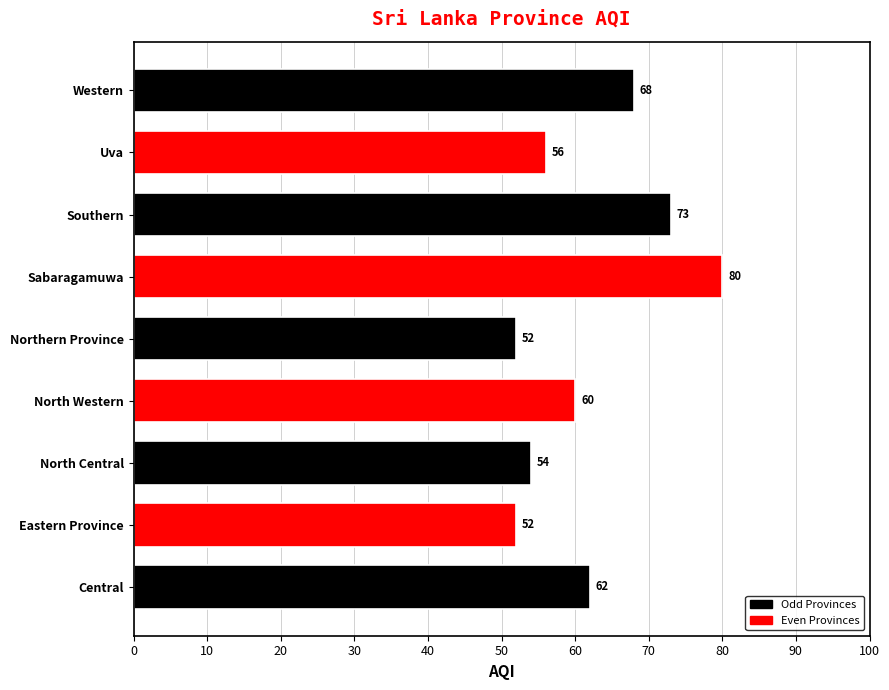

How many bars are there in total?

9